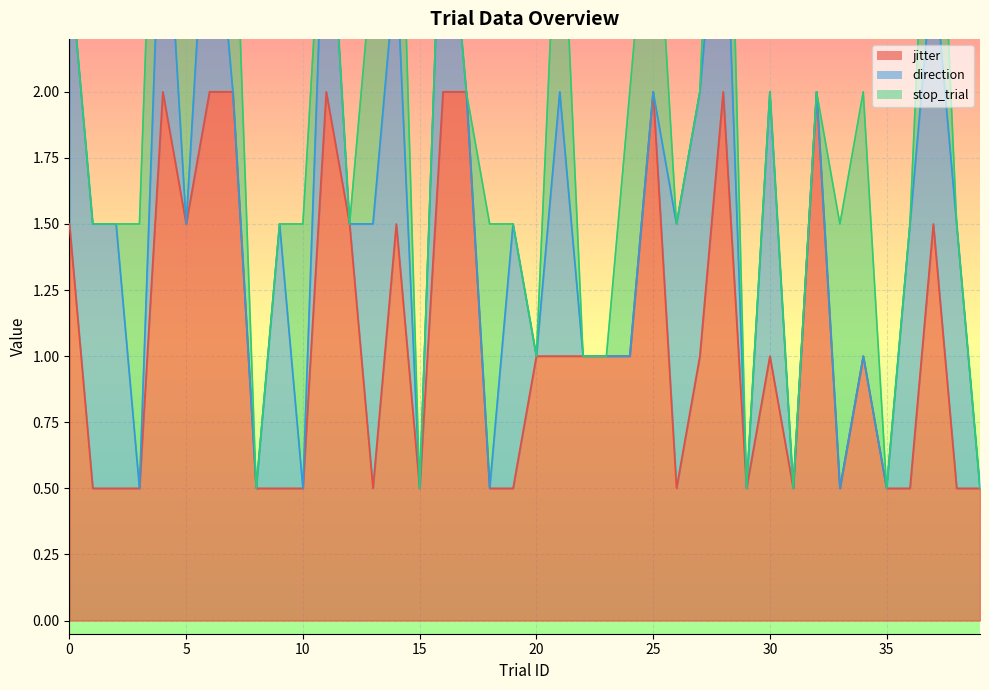

What is the difference between the maximum and minimum values in the jitter series?

1.5